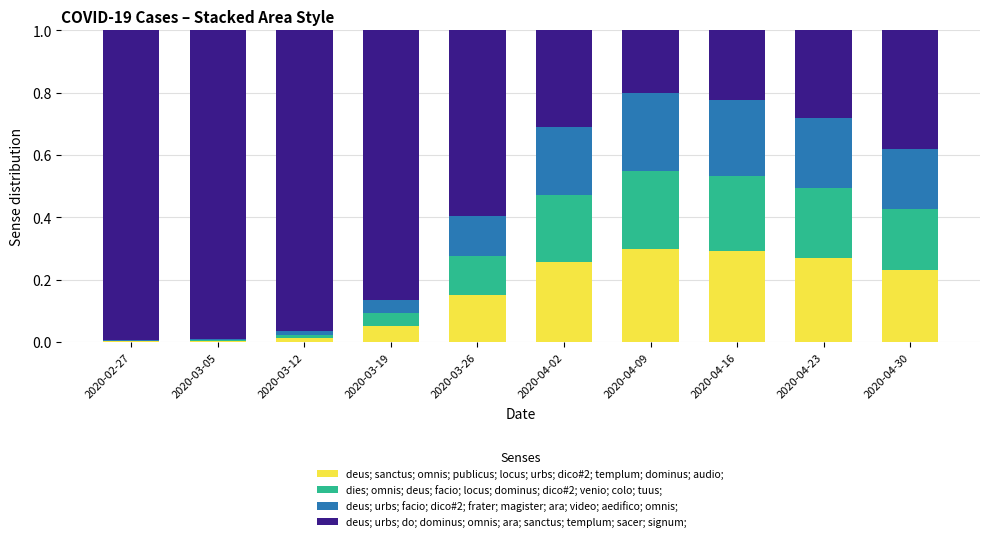

True or false: deus; sanctus; omnis; publicus; locus; urbs; dico#2; templum; dominus; audio; has a value of 0.3 at 2020-04-23.

True